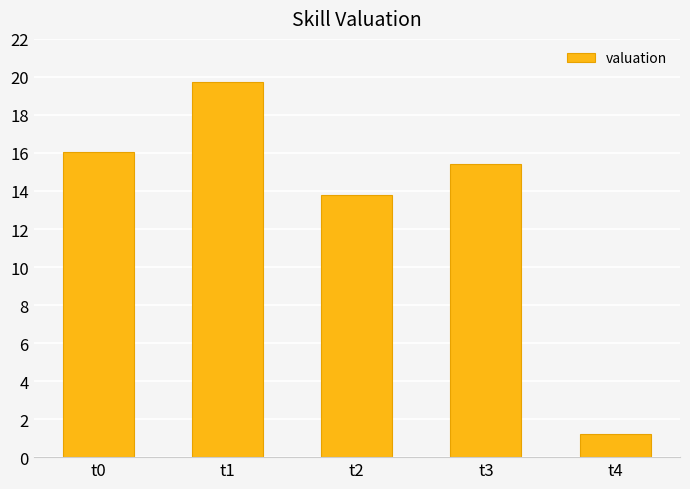

How many distinct data groups are displayed?

1